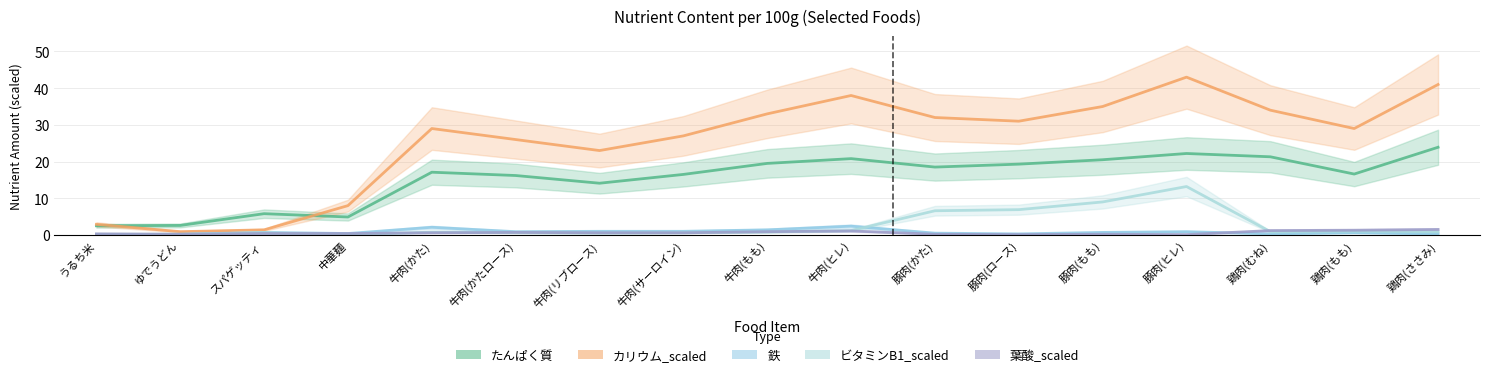

The value of カリウム_scaled at 鶏肉(むね) is 50.0. True or false?

False